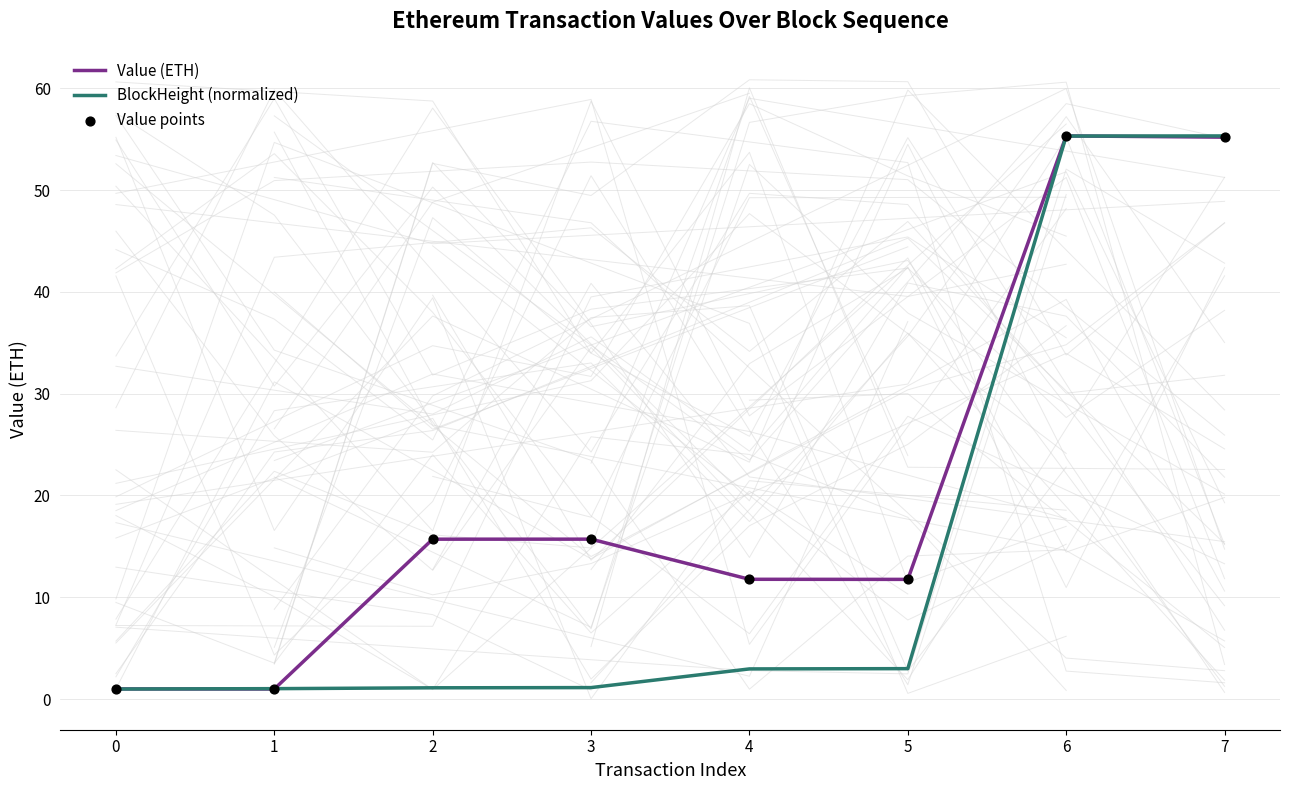

At which category is the sum across all series the highest?

6